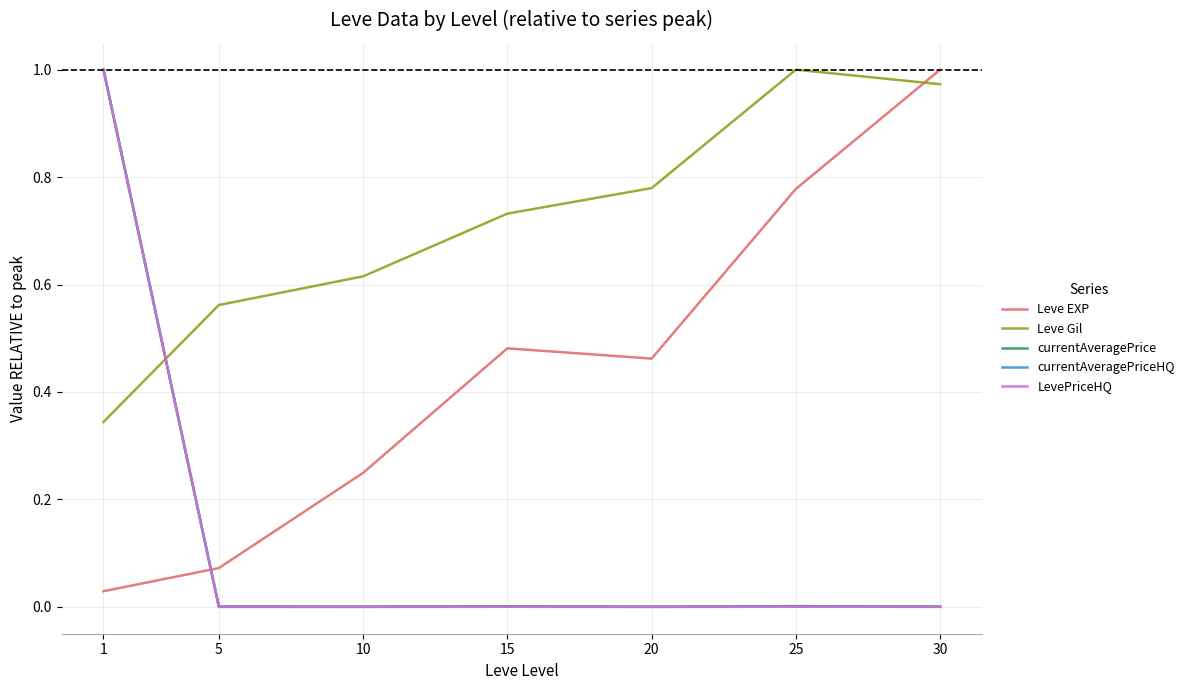

How many distinct data groups are displayed?

5